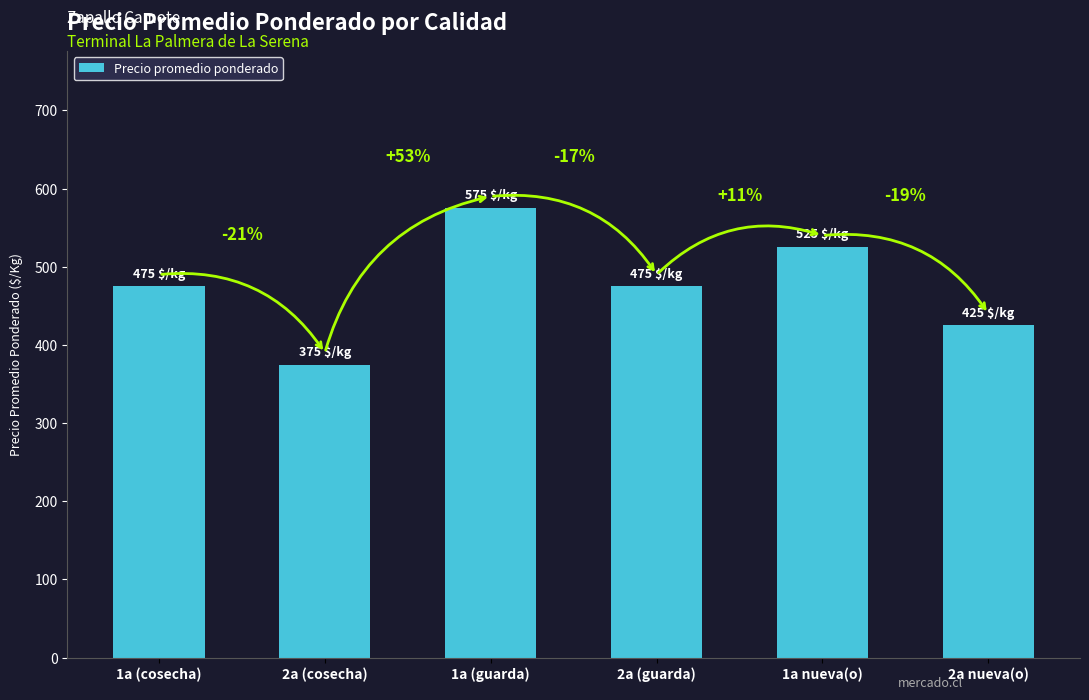

Are the bars horizontal?

No